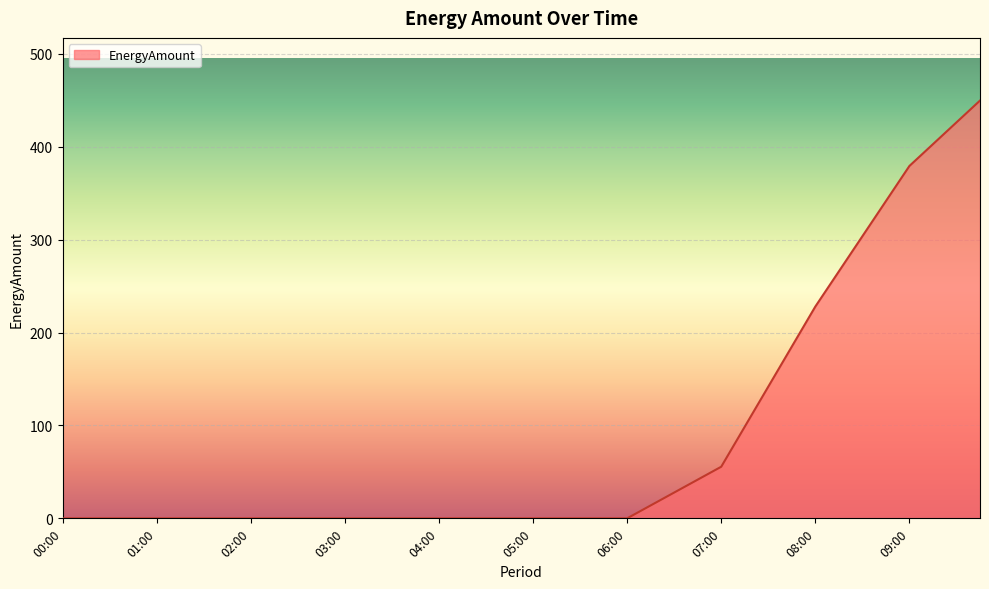

Reading left to right, list all the values displayed in this chart.

0.0	0.0	0.0	0.0	0.0	0.0	0.0	0.0	0.0	0.0	0.0	0.0	0.0	0.0	0.0	0.0	0.0	0.0	0.0	0.0	0.0	0.0	0.0	0.0	0.0	13.9	27.8	41.7	55.6	98.7	141.8	184.9	228.0	265.9	303.7	341.6	379.4	402.9	426.4	449.8